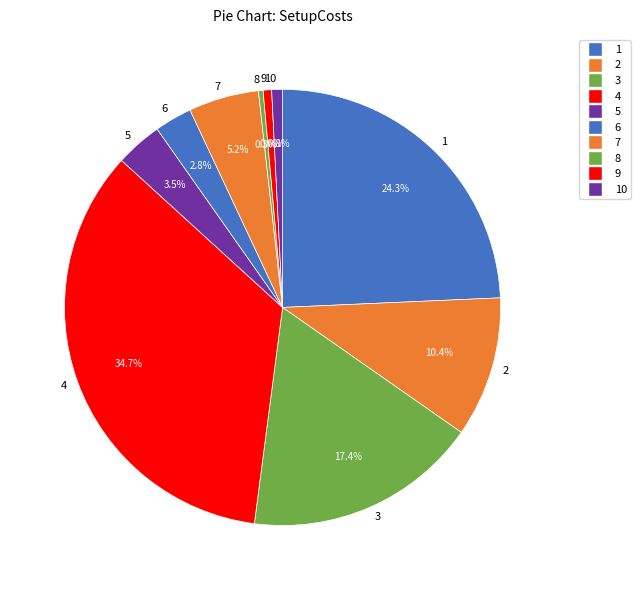

How many slices are in this pie chart?

10